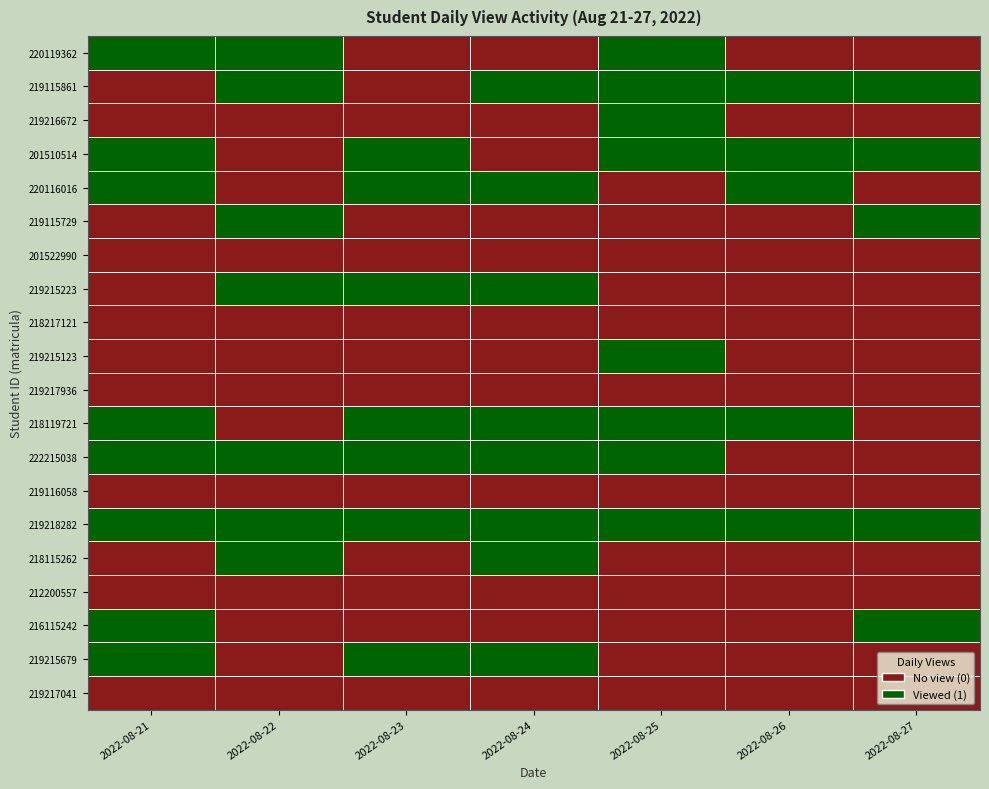

Which series has the largest total across all categories?

219218282